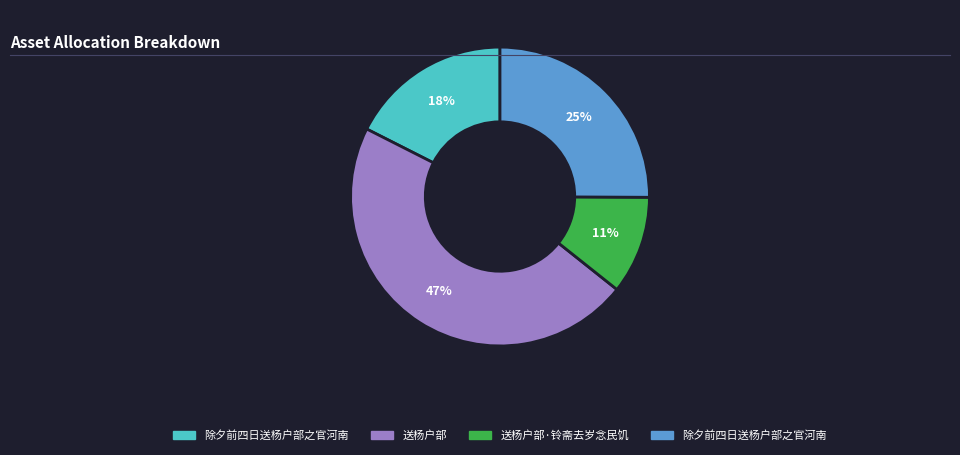

Does any single category account for the majority?

No